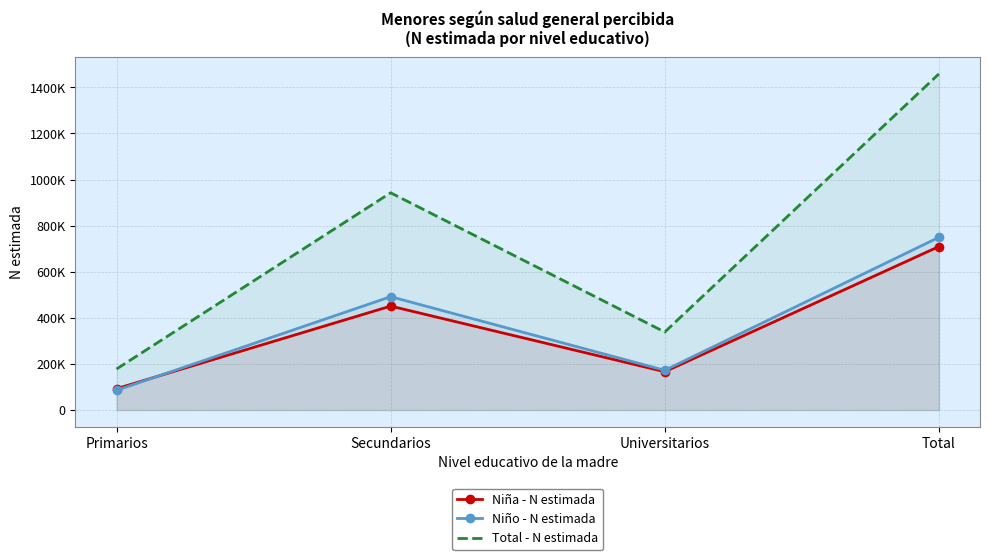

At which category does the chart reach its minimum across all series?

Primarios